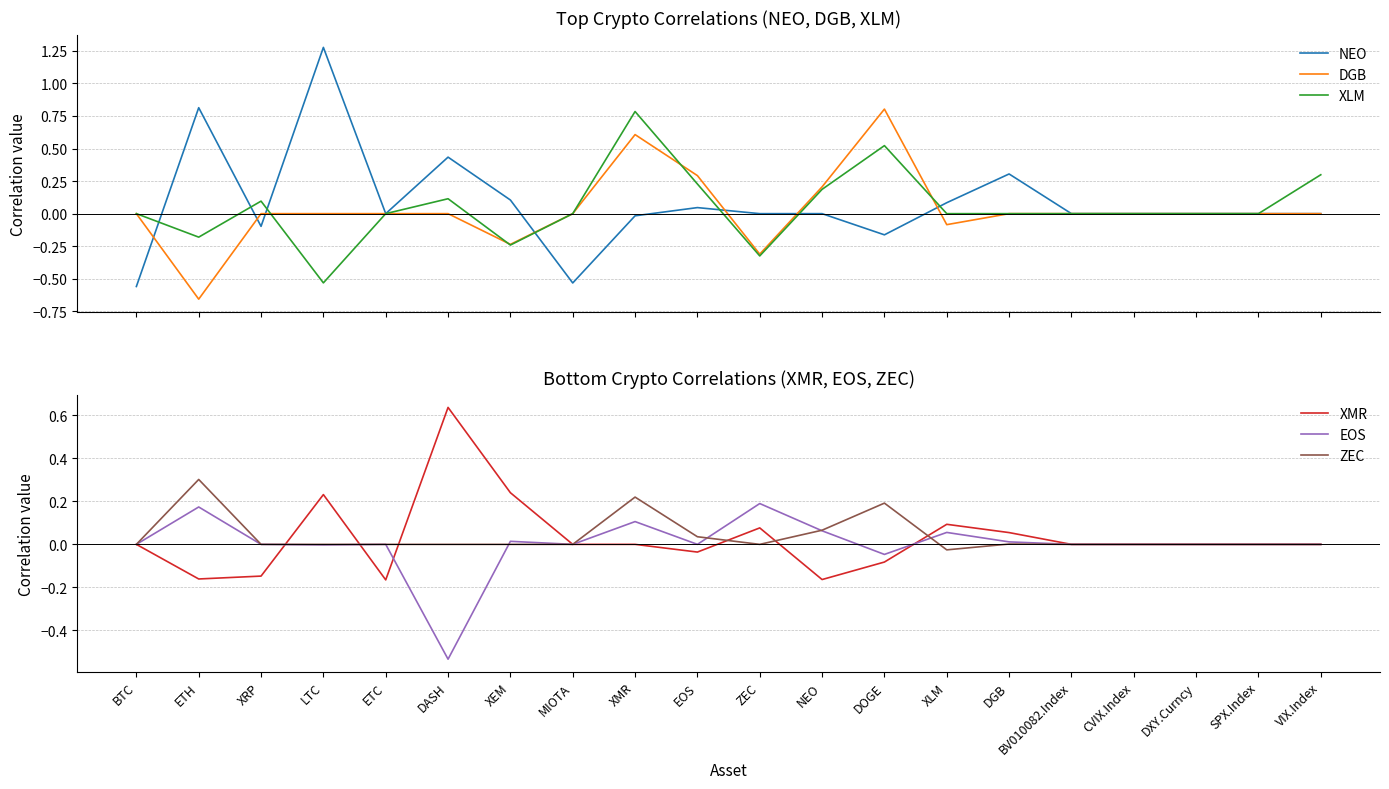

Where is the first local minimum for XMR?

ETH